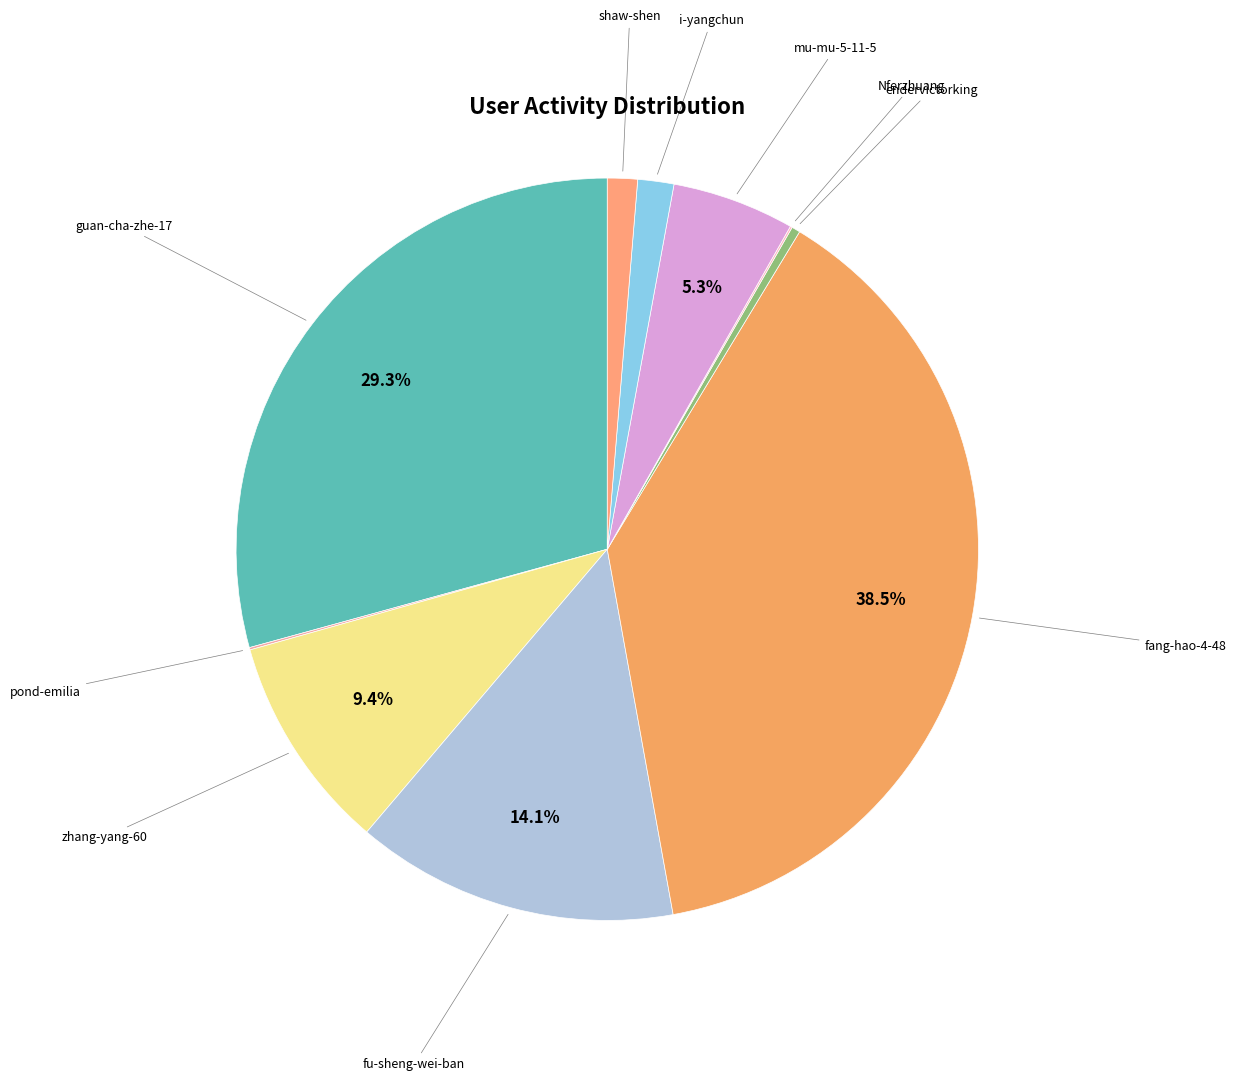

Combined, do endervictorking and zhang-yang-60 account for over 50%?

No